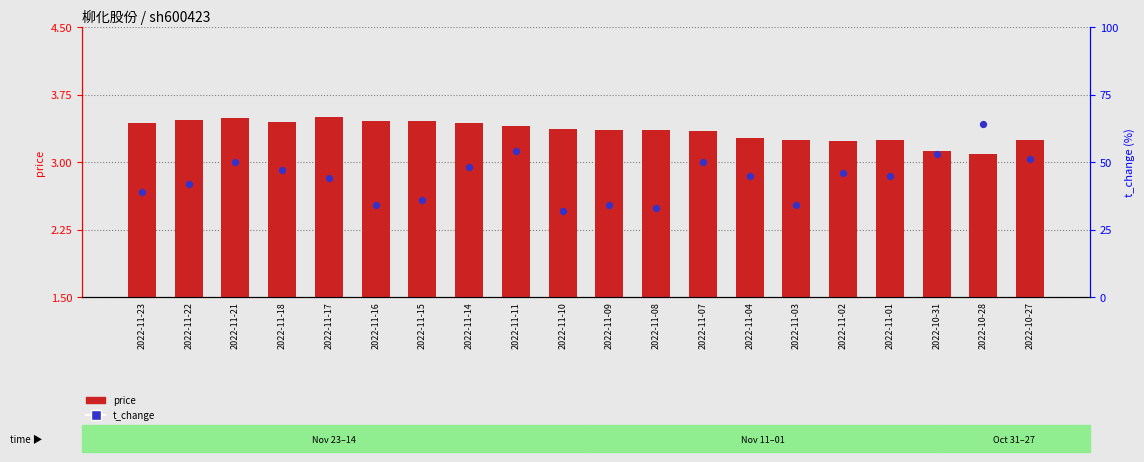

At which category is the sum across all series the highest?

2022-10-28